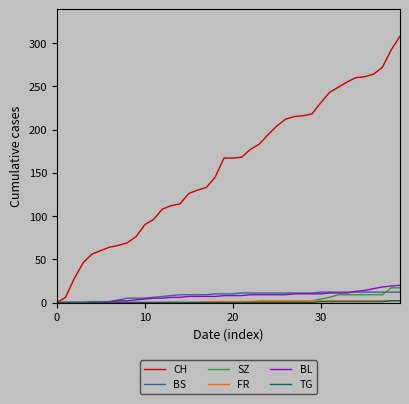

Which series has the largest total across all categories?

CH